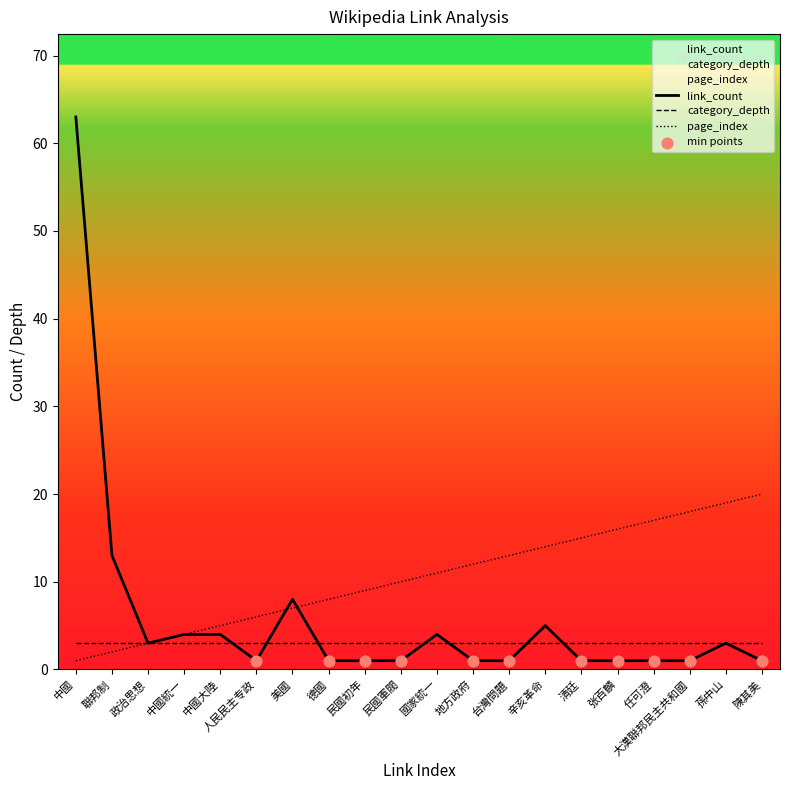

What is the total value across all series at 张百麟?

20